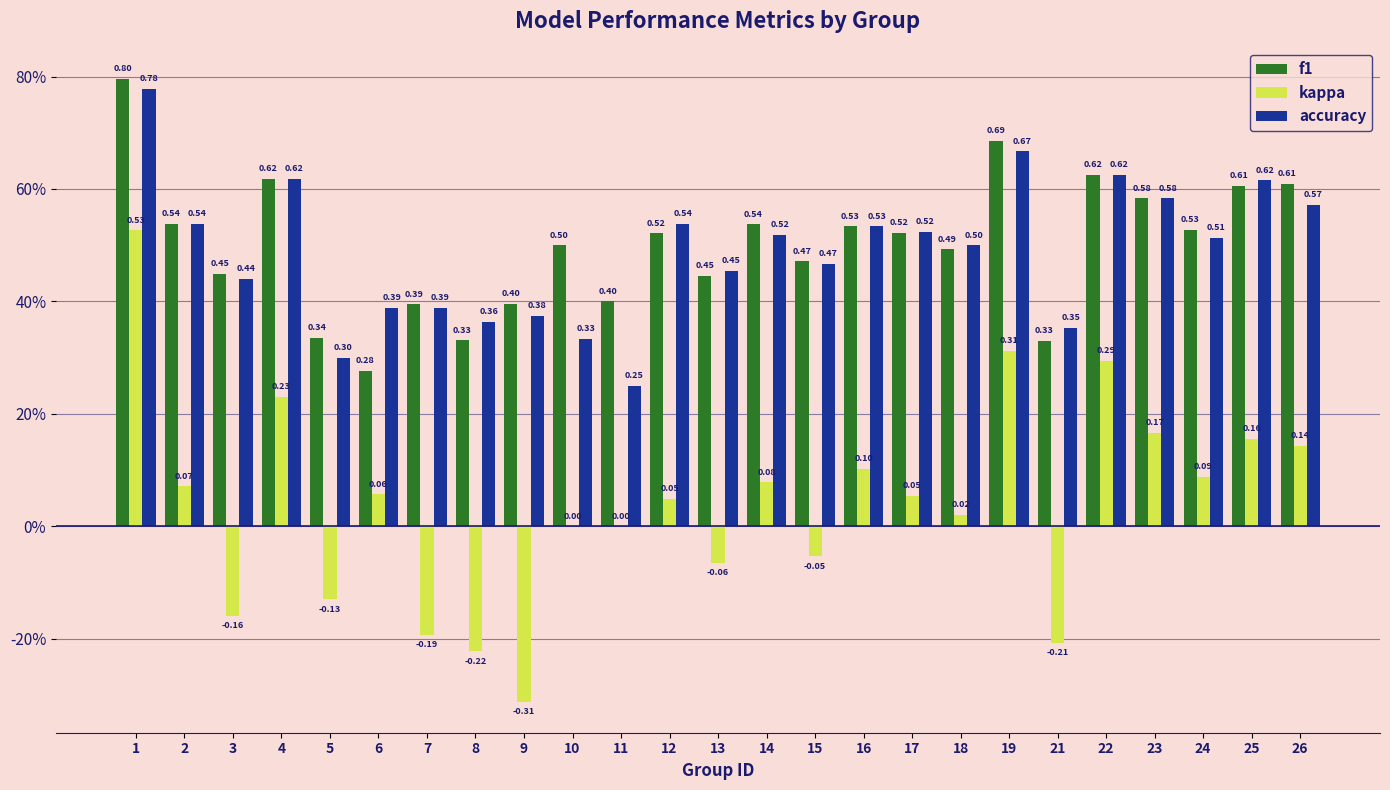

Are the bars horizontal?

No